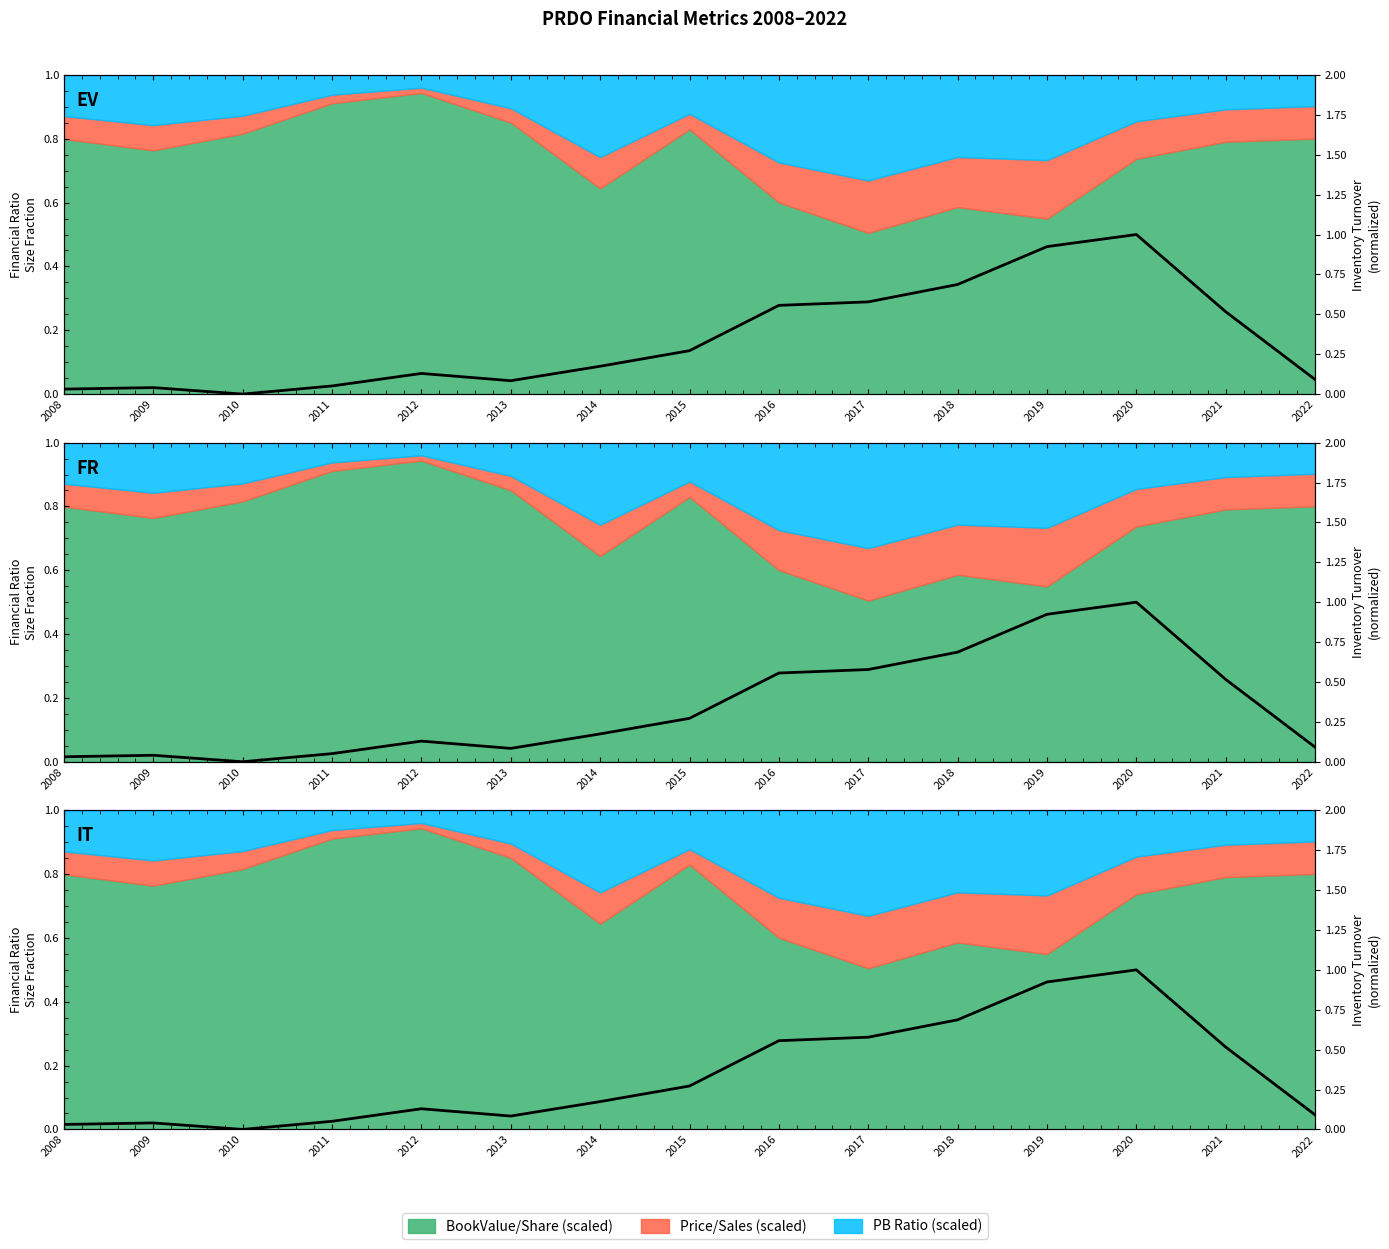

The value at 2012 is 0.1. True or false?

True